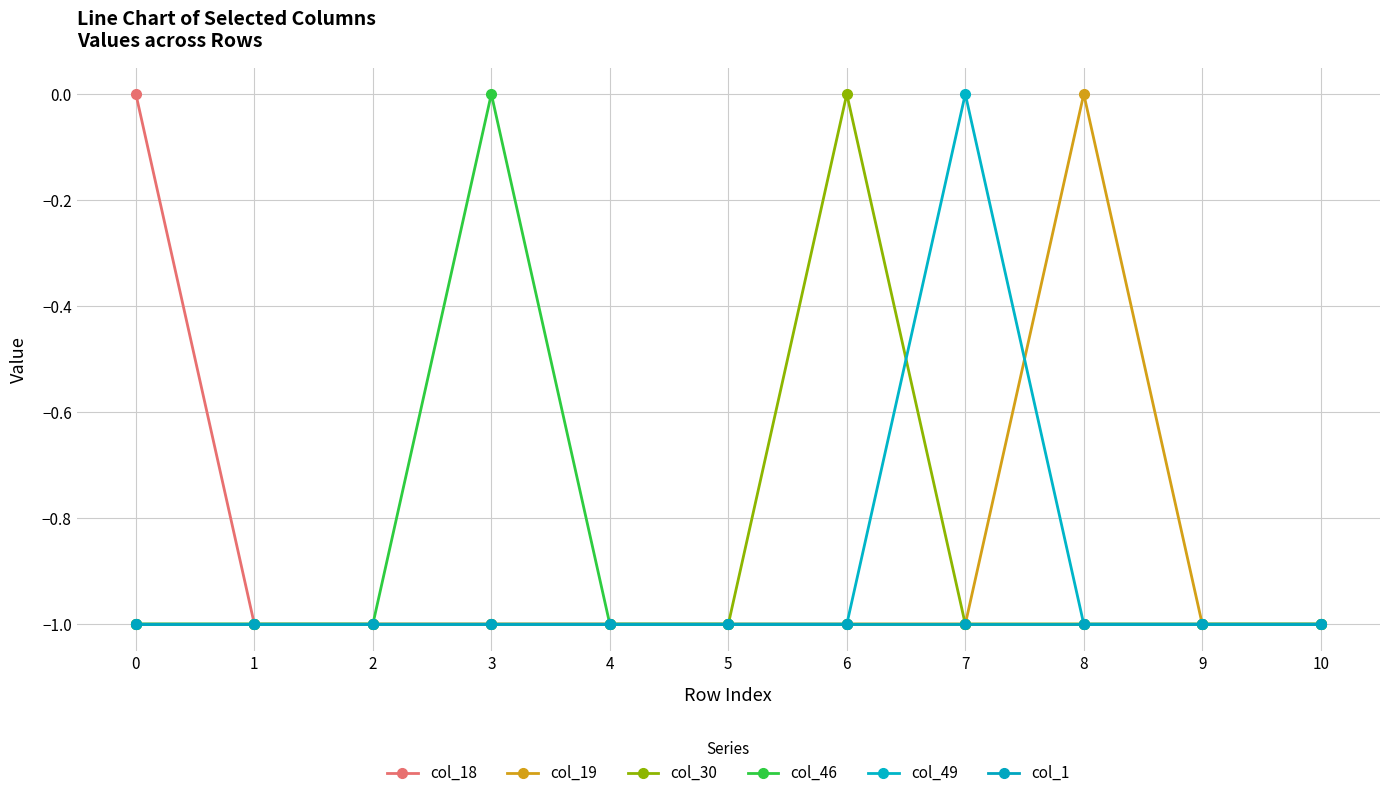

True or false: col_49 and col_18 intersect in this chart.

False